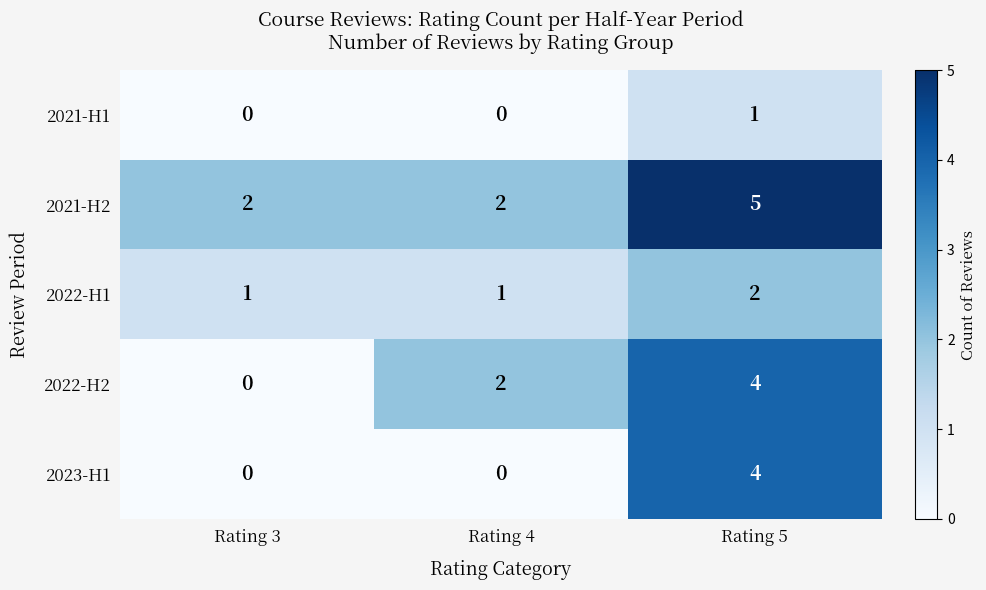

Which label corresponds to the largest value in the chart?

Rating 5